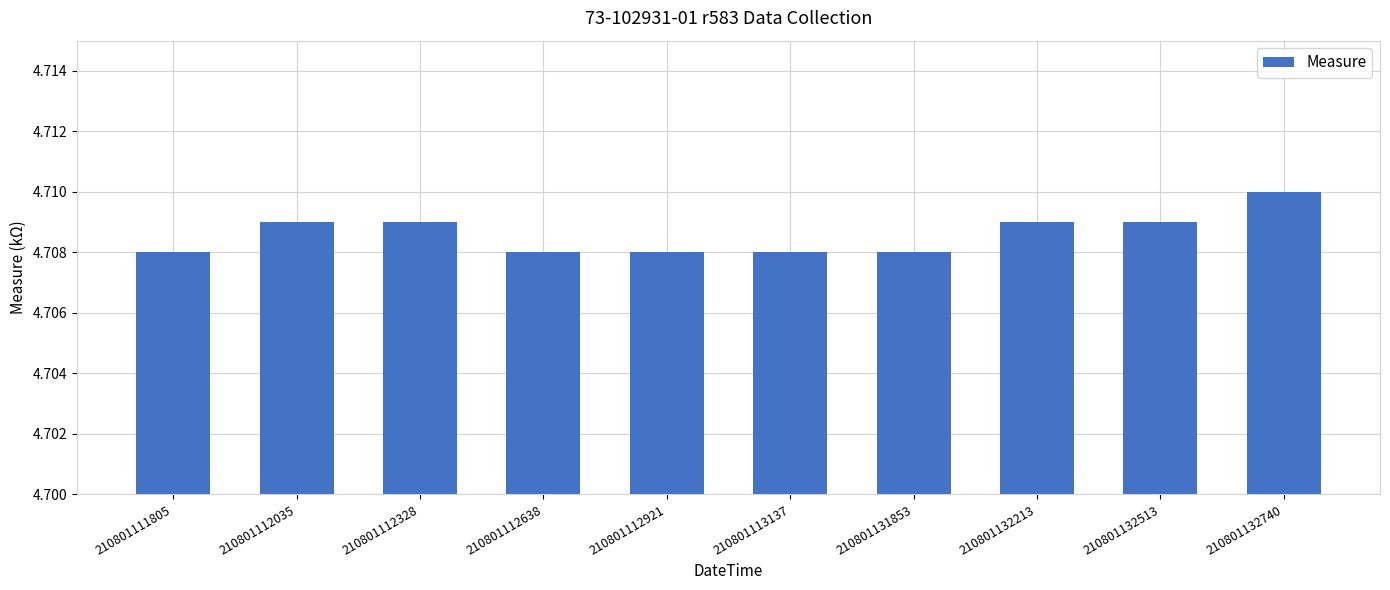

What is the sum of the values at 210801112328 and 210801112921?

9.4